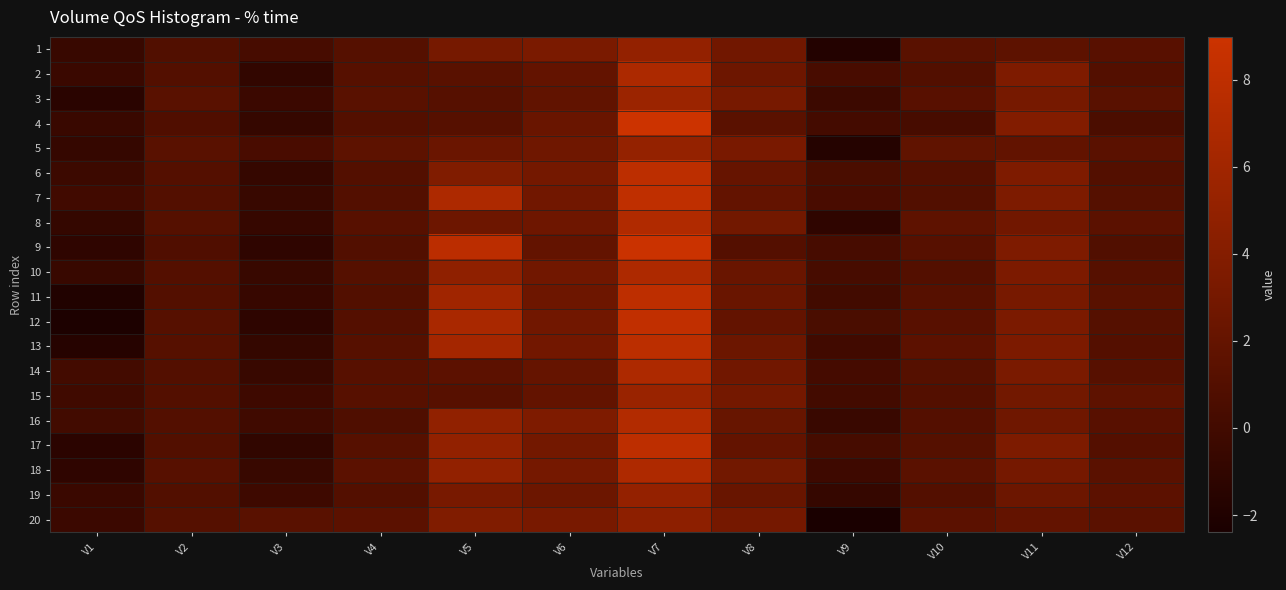

Which series has the largest total across all categories?

7